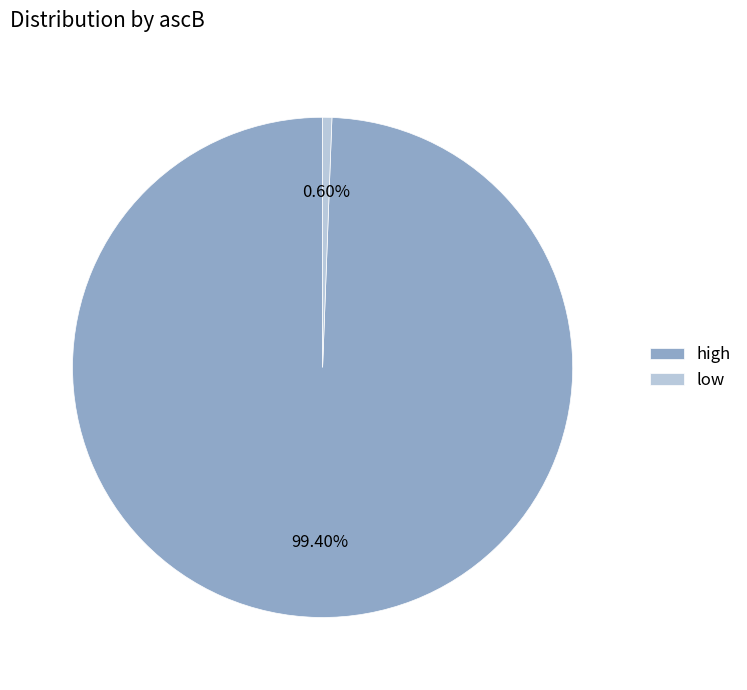

Combined, do high and low account for over 50%?

Yes